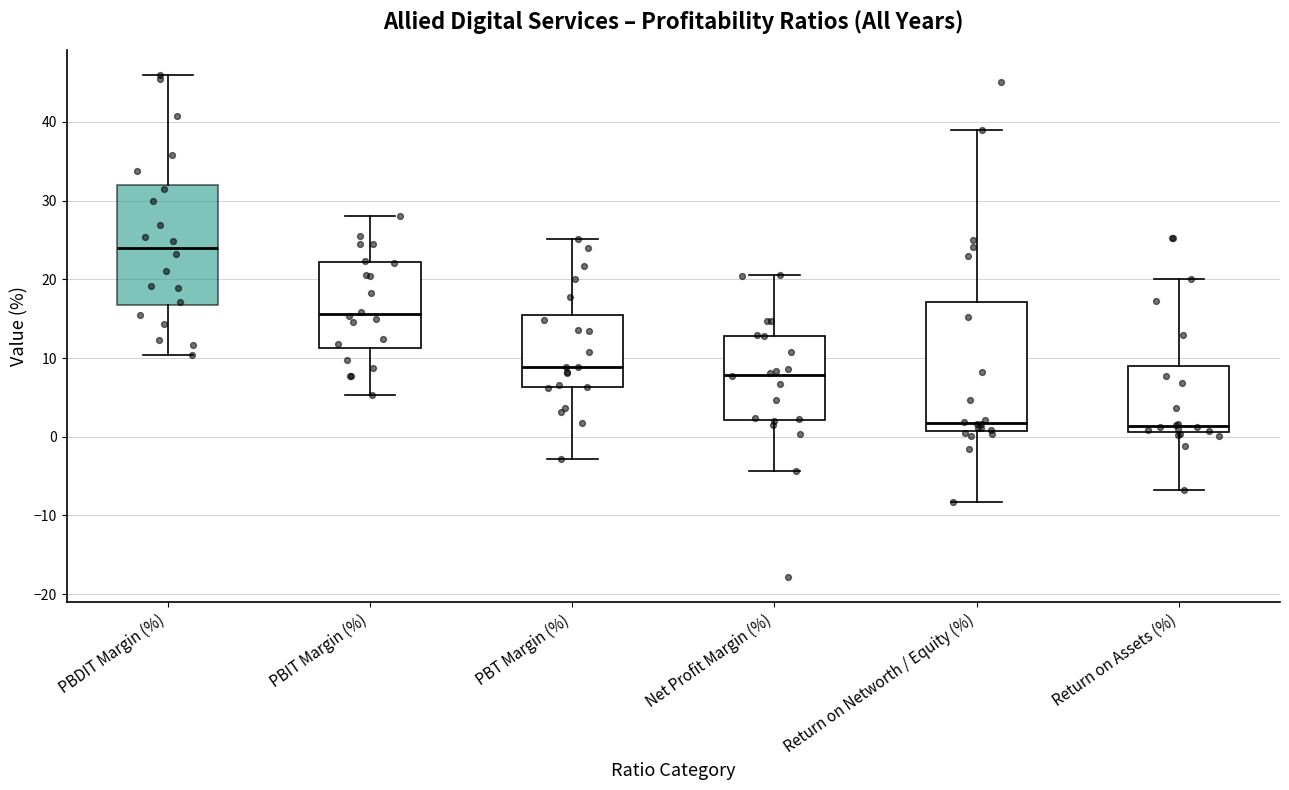

Which box is the tallest, from its lower edge to its upper edge?

Return on Networth / Equity (%)